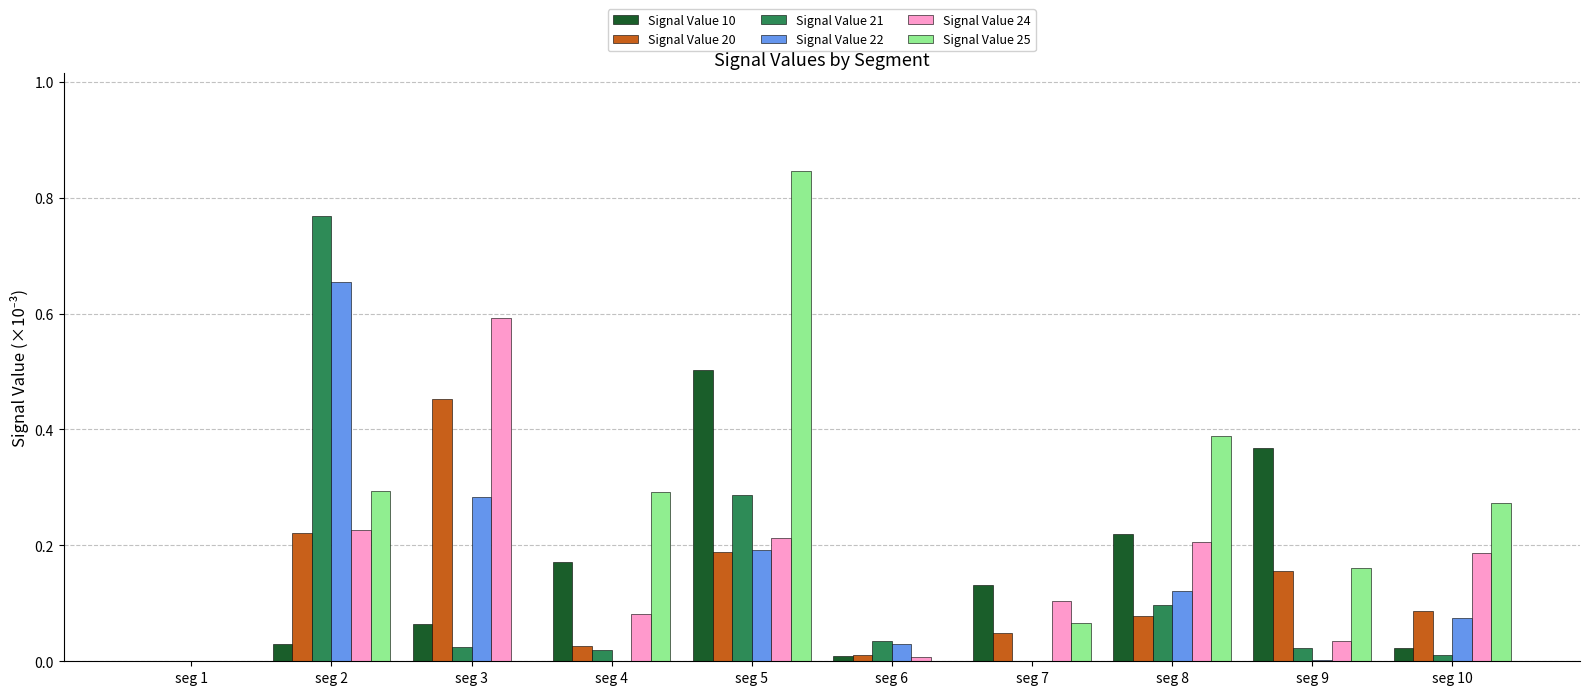

What is the sum of all Signal Value 24 values?

1.6